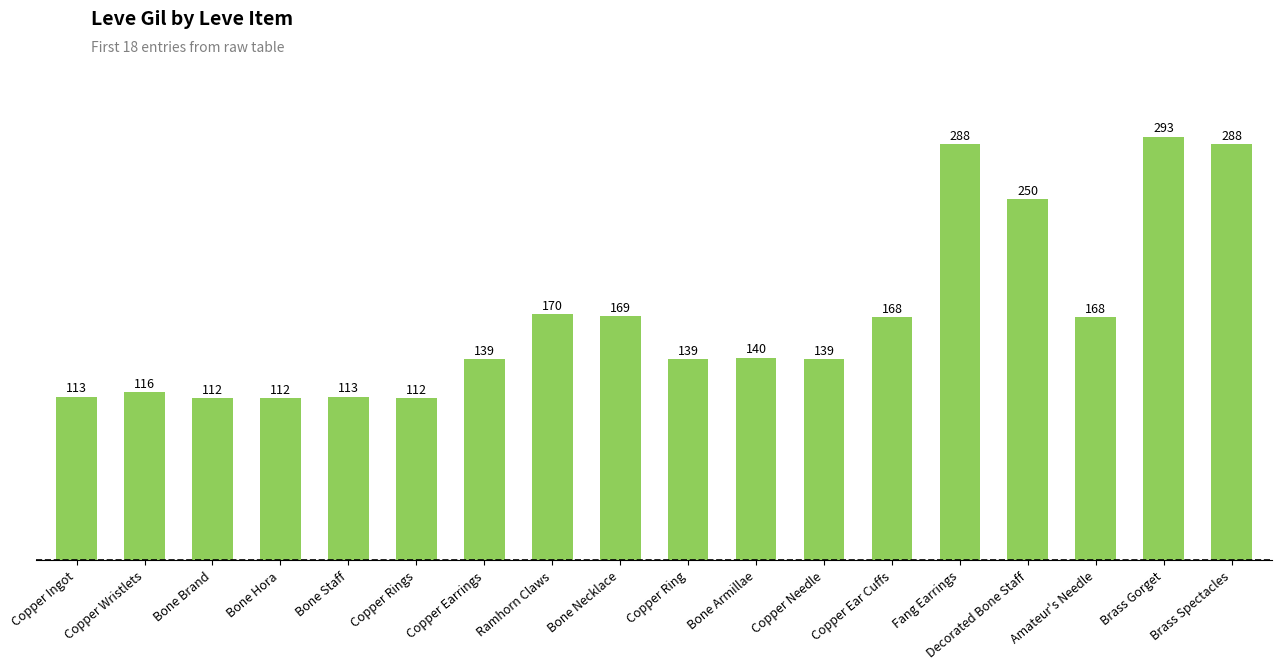

How many categories are shown in the chart?

18